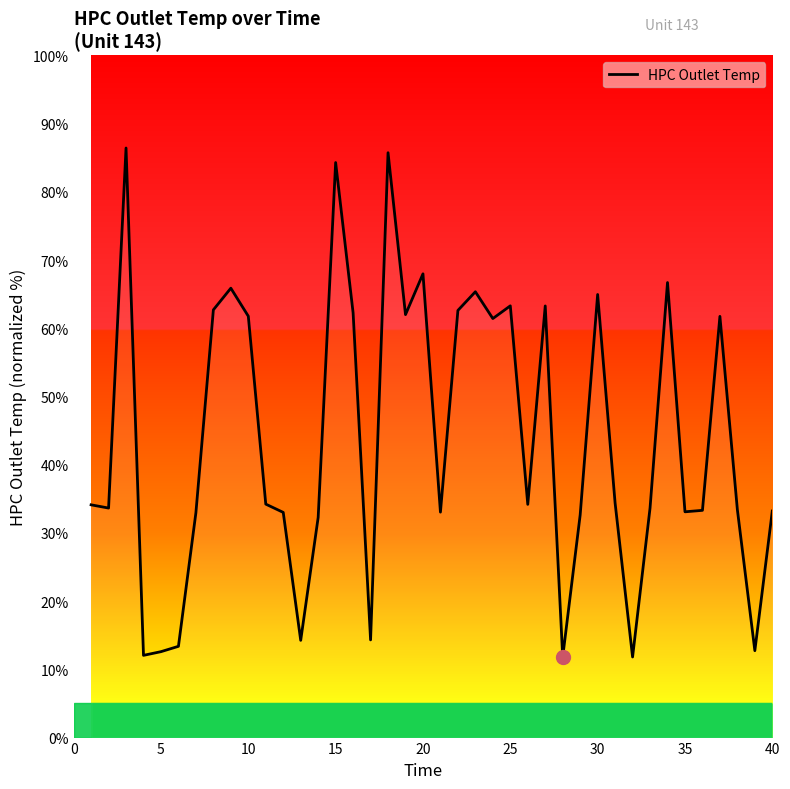

What is the minimum value shown in the chart?

11.8